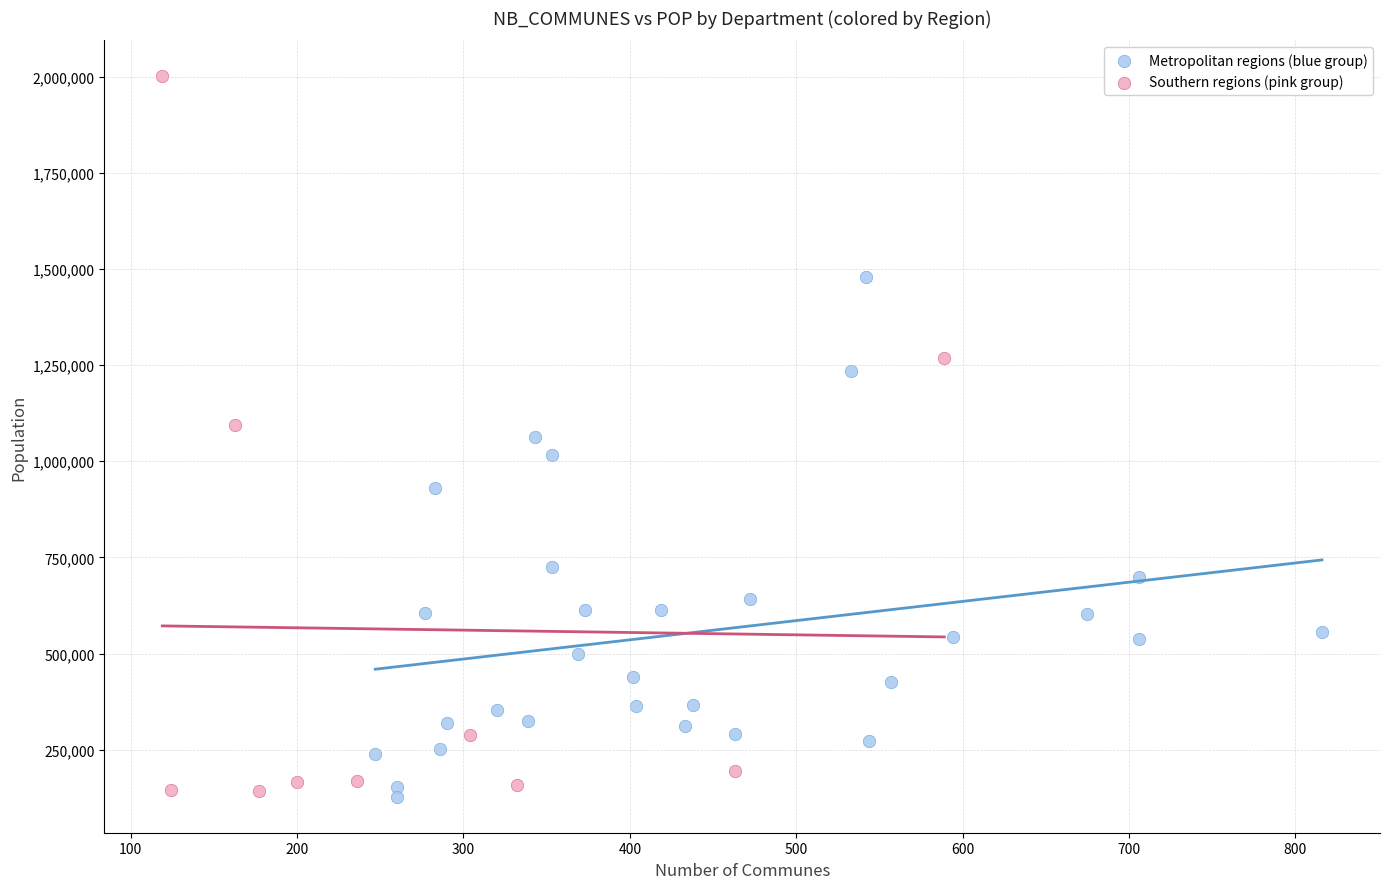

Which series has the widest spread of Y values?

Southern regions (pink group)